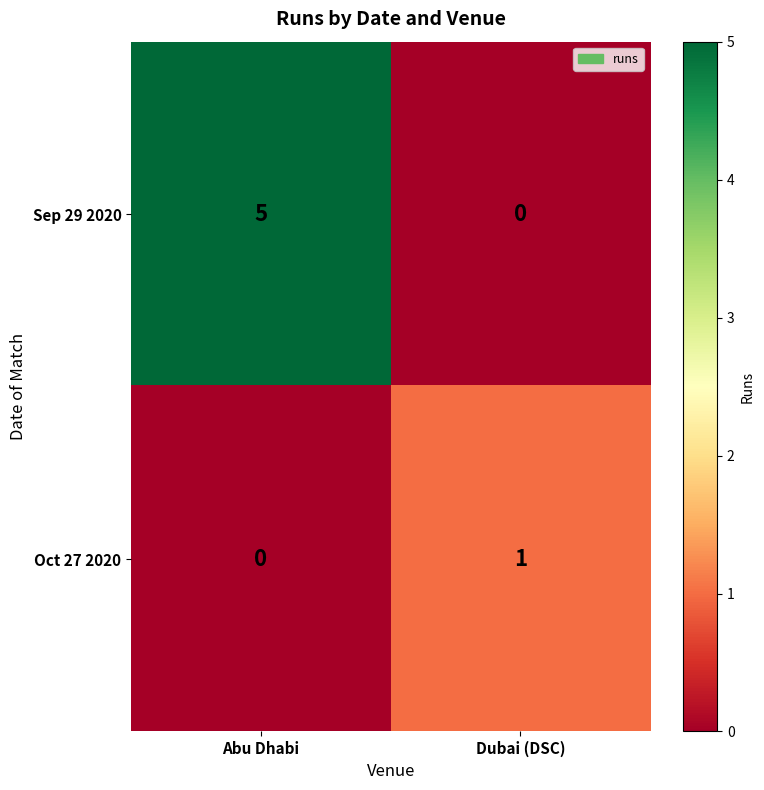

Where is Sep 29 2020 nearest to the value 2?

Dubai (DSC)